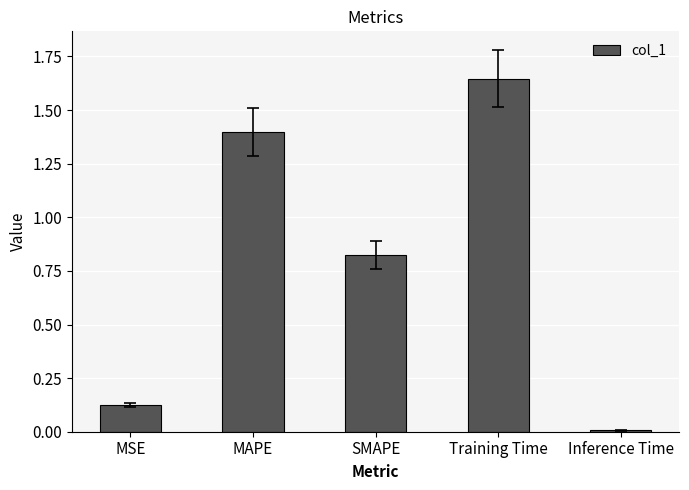

What is the difference between the values at MAPE and SMAPE?

0.6